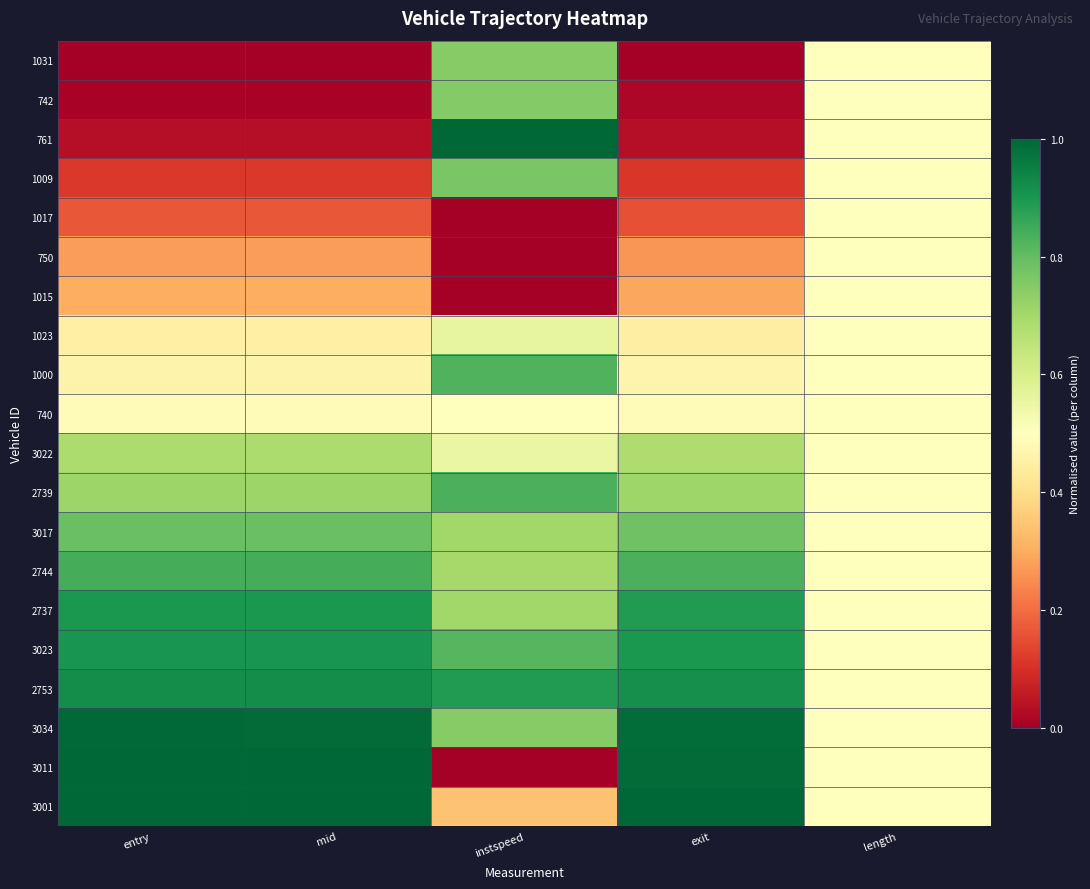

Which series has the largest total across all categories?

3034